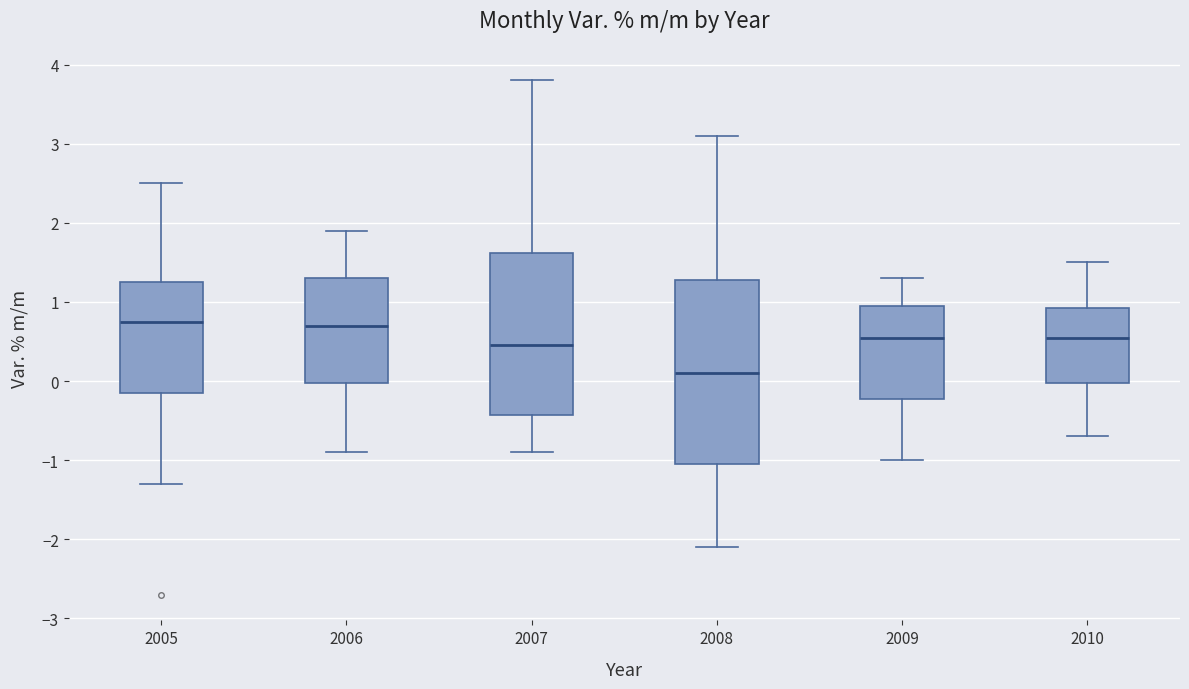

Which box is the tallest, from its lower edge to its upper edge?

2008